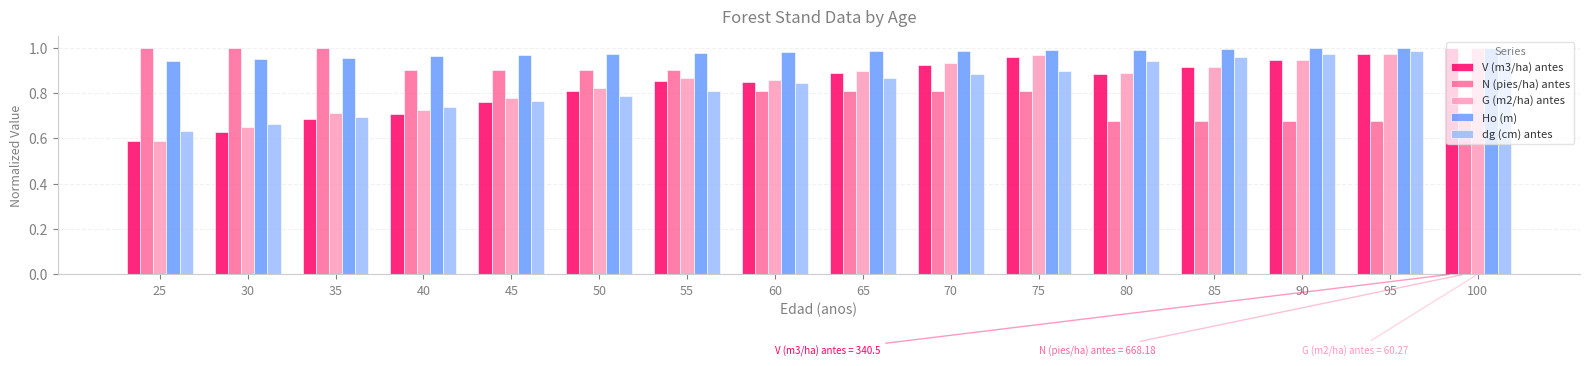

At 30, list the series in order from largest to smallest.

N (pies/ha) antes, Ho (m), dg (cm) antes, G (m2/ha) antes, V (m3/ha) antes